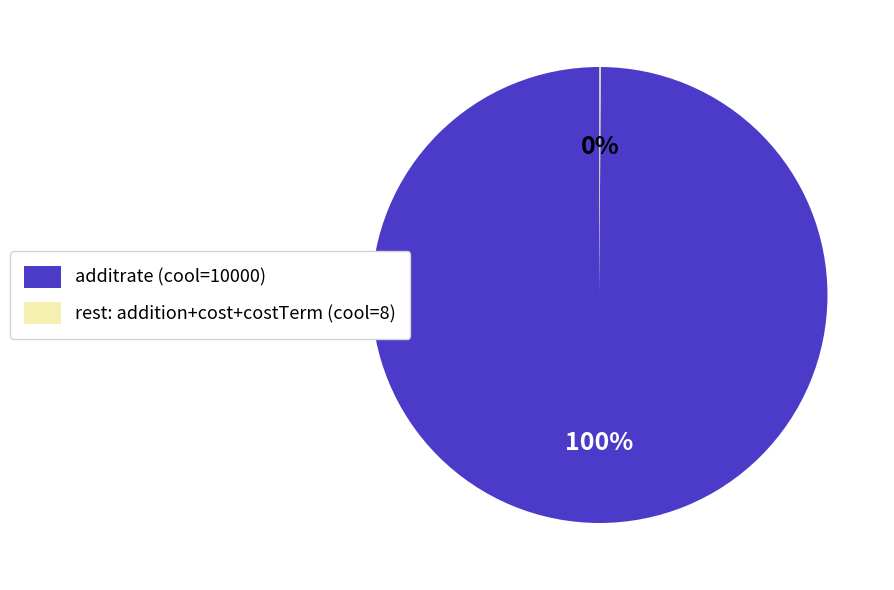

Which slice is the largest?

additrate (cool=10000)